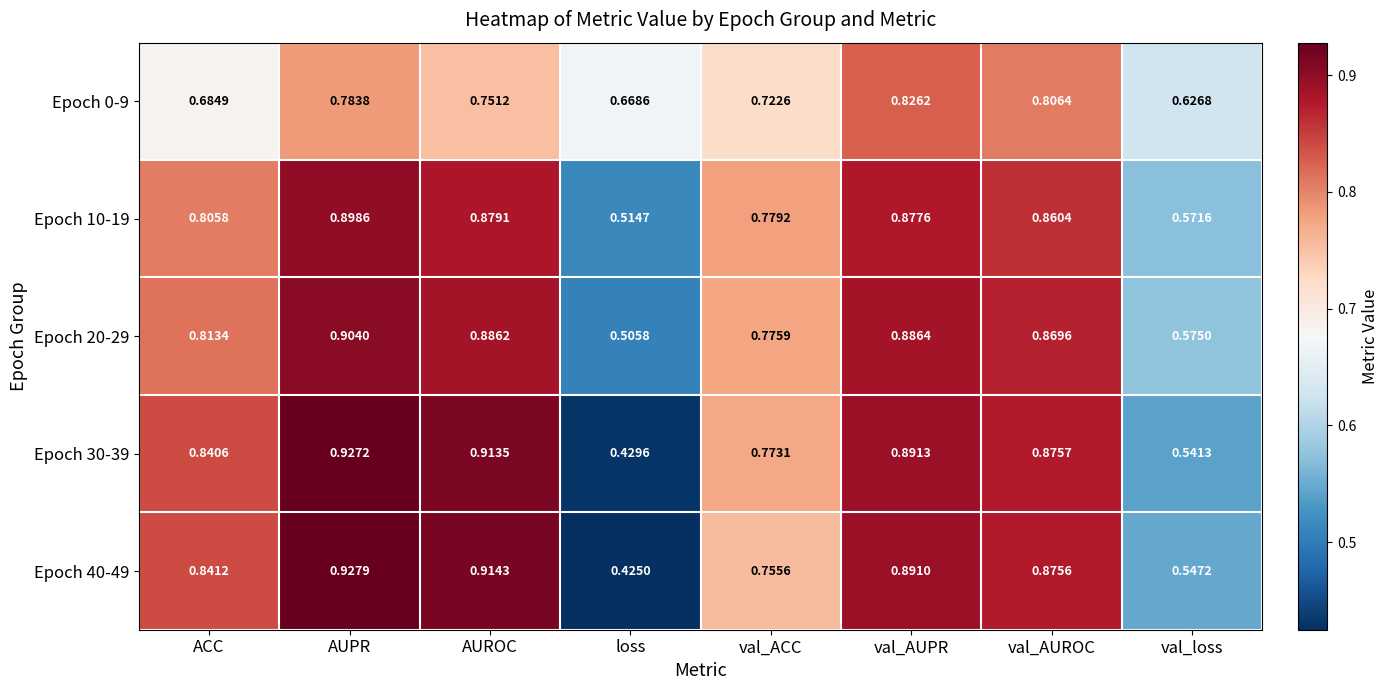

At which label is Epoch 20-29 closest to 0?

loss